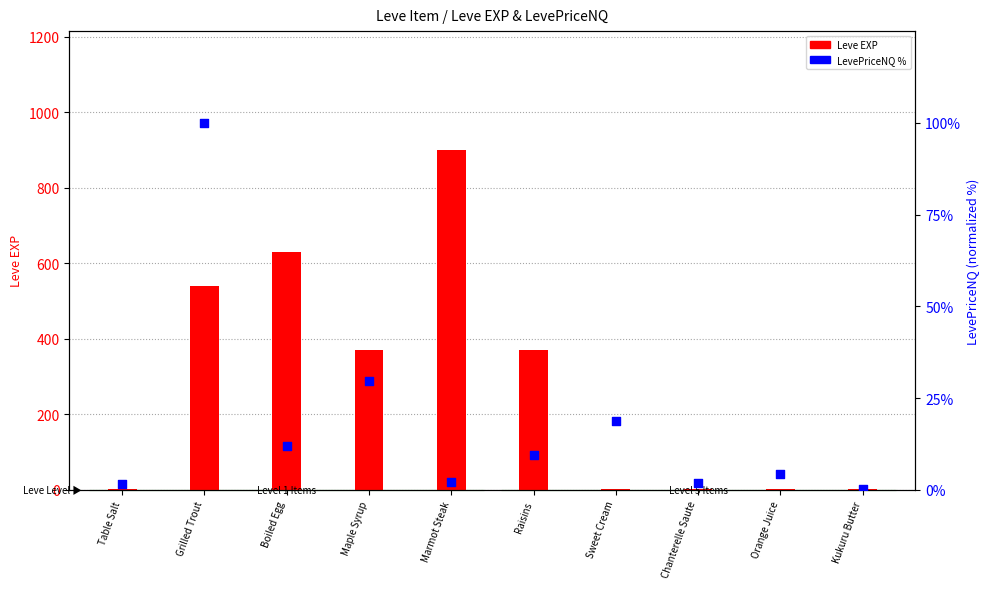

Which series reaches the minimum Y coordinate?

LevePriceNQ %